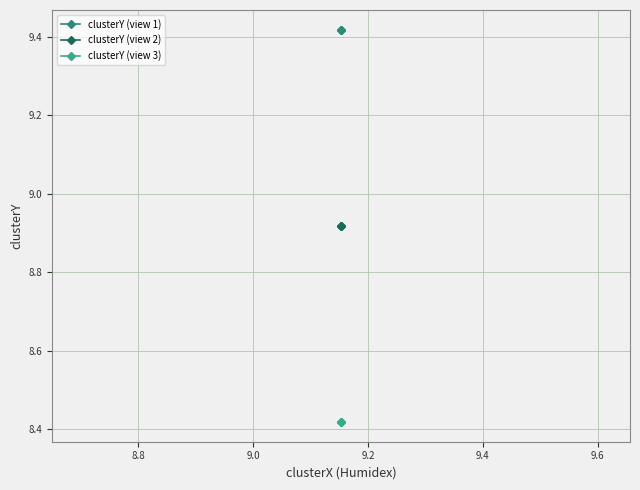

What is the average value of the clusterY (view 3) series?

8.4